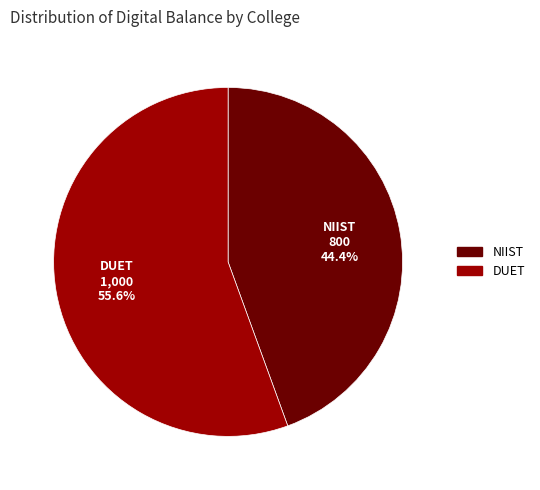

What is the smallest slice in the pie chart?

NIIST